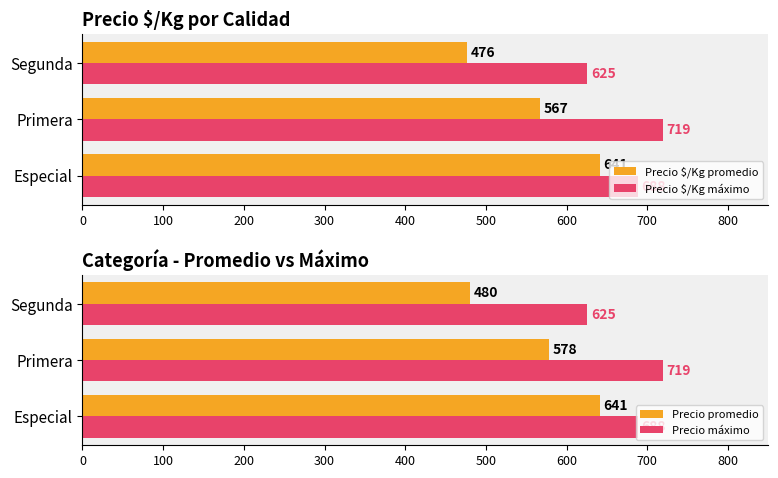

How many data points in Precio máximo are less than 688?

1